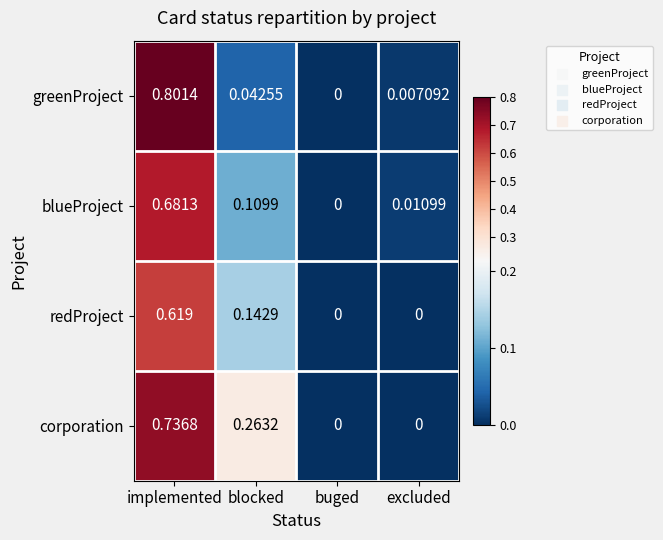

Which series changed the most between implemented and buged?

greenProject